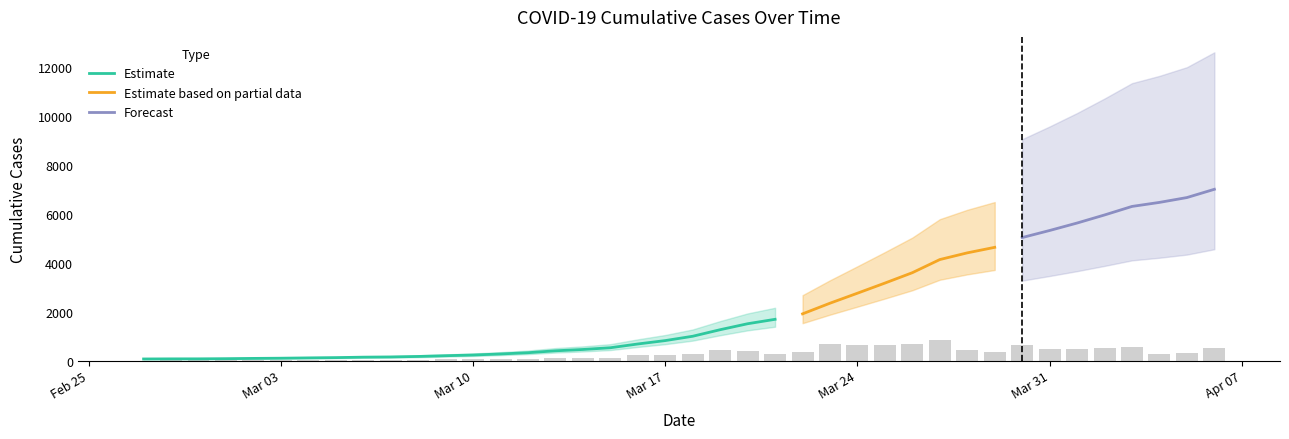

Reading left to right, list all the values displayed in this chart.

64	68	69	76	87	95	108	119	138	146	167	197	226	269	320	398	452	523	677	816	993	1261	1505	1686	1909	2345	2754	3168	3593	4130	4404	4630	5030	5319	5624	5954	6303	6468	6666	7004